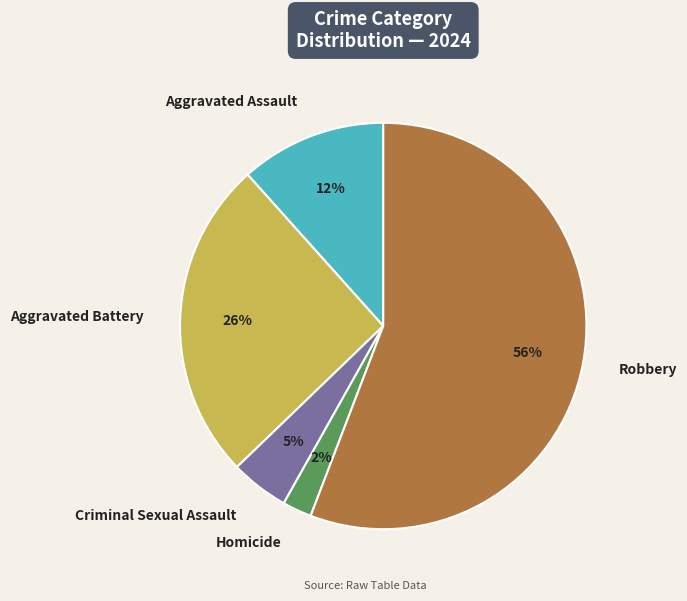

What percentage is the Aggravated Assault slice, to the nearest percent?

12%